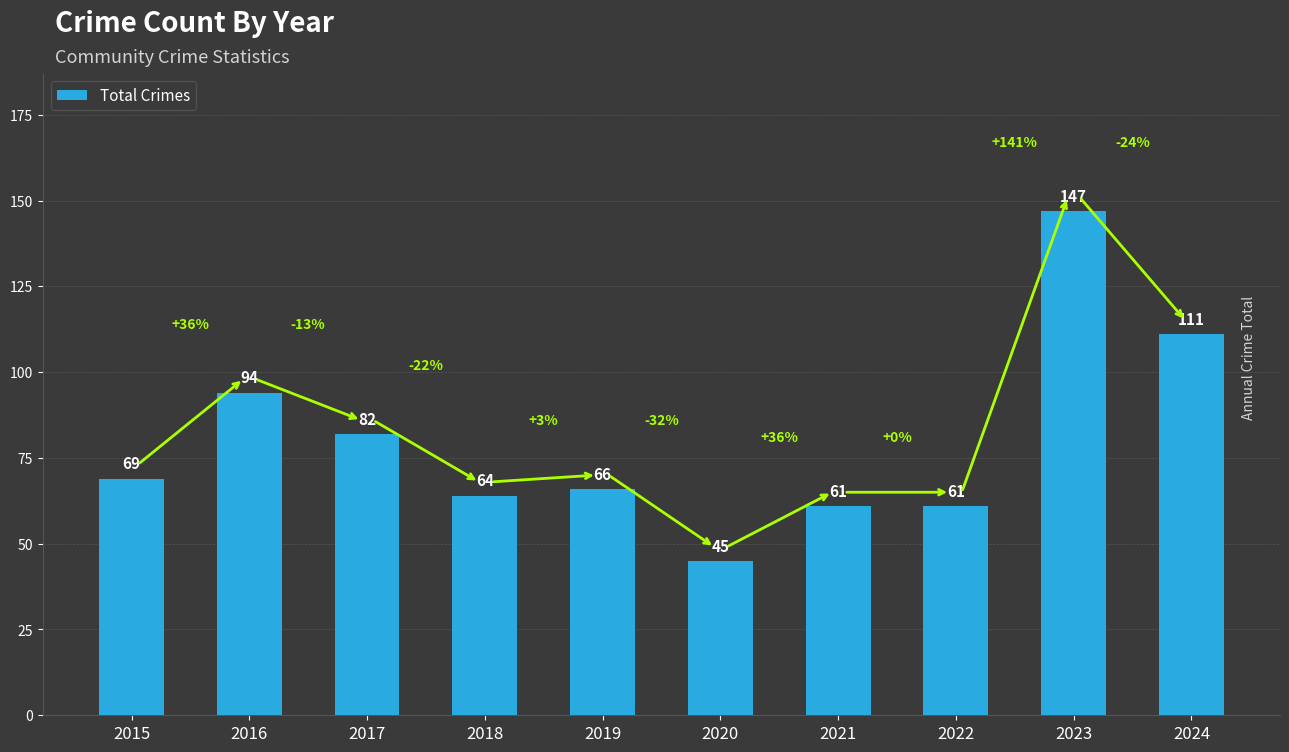

Reading left to right, transcribe all the data shown in this chart.

2015=69	2016=94	2017=82	2018=64	2019=66	2020=45	2021=61	2022=61	2023=147	2024=111